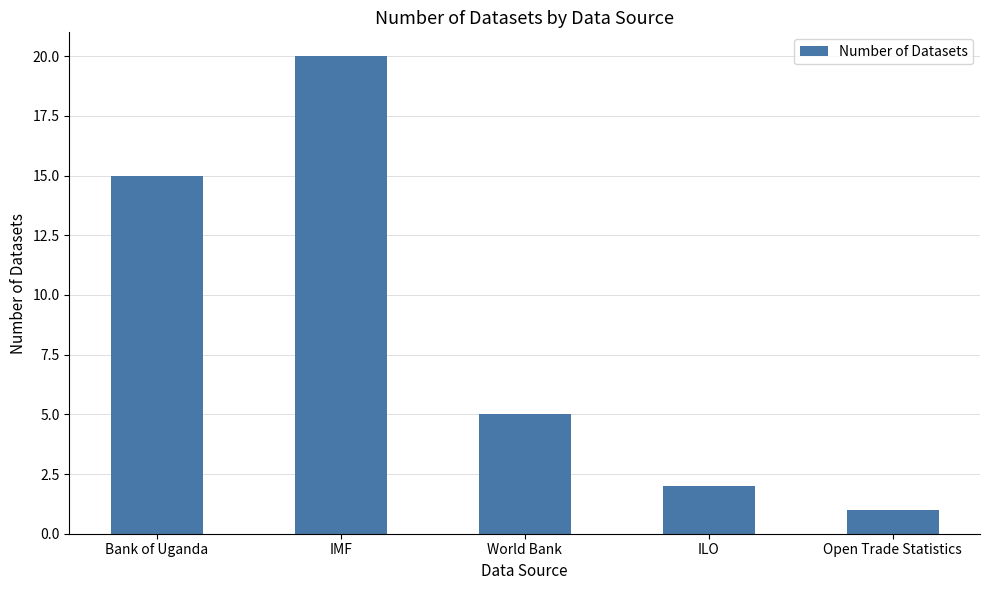

List the labels in order of value, largest first.

IMF, Bank of Uganda, World Bank, ILO, Open Trade Statistics